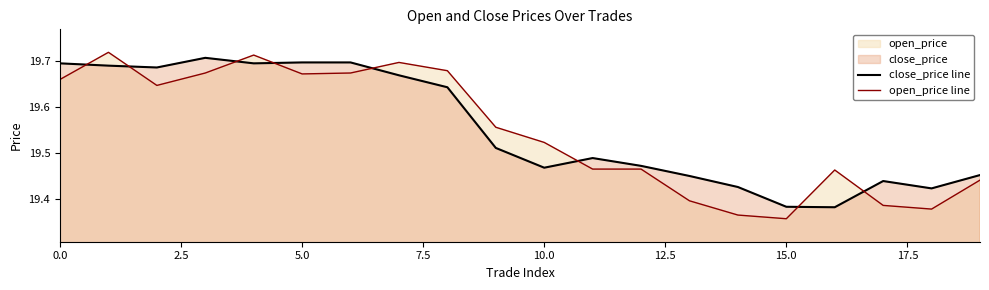

Which label corresponds to the smallest value in the chart?

15.0